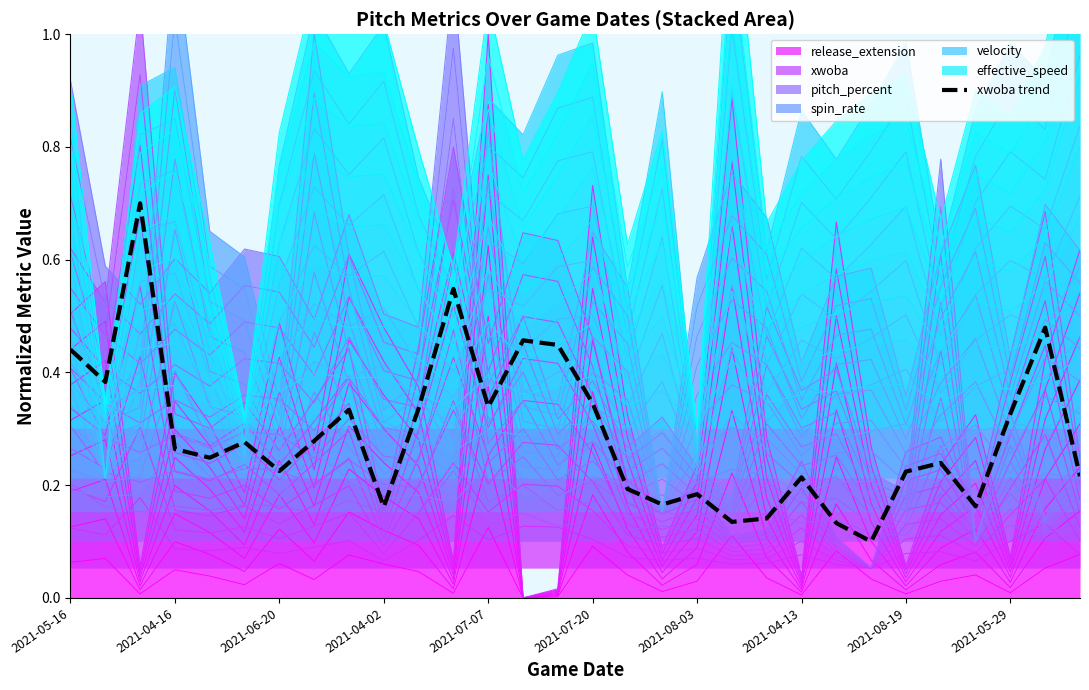

The xwoba trend series shows 0.6 at 2021-07-20. True or false?

False